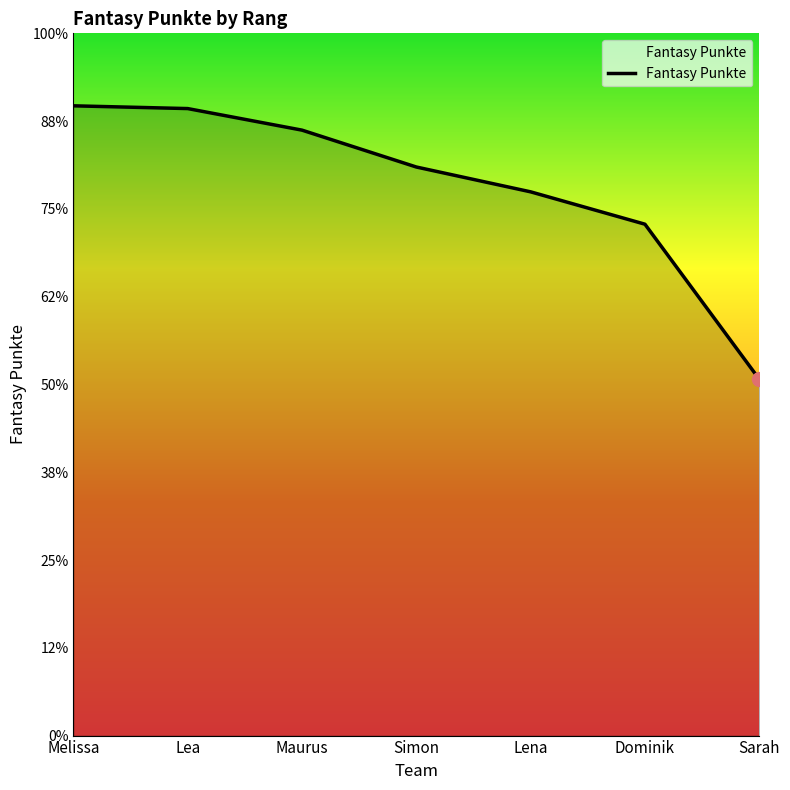

At which label does the data first exceed 2267?

Melissa